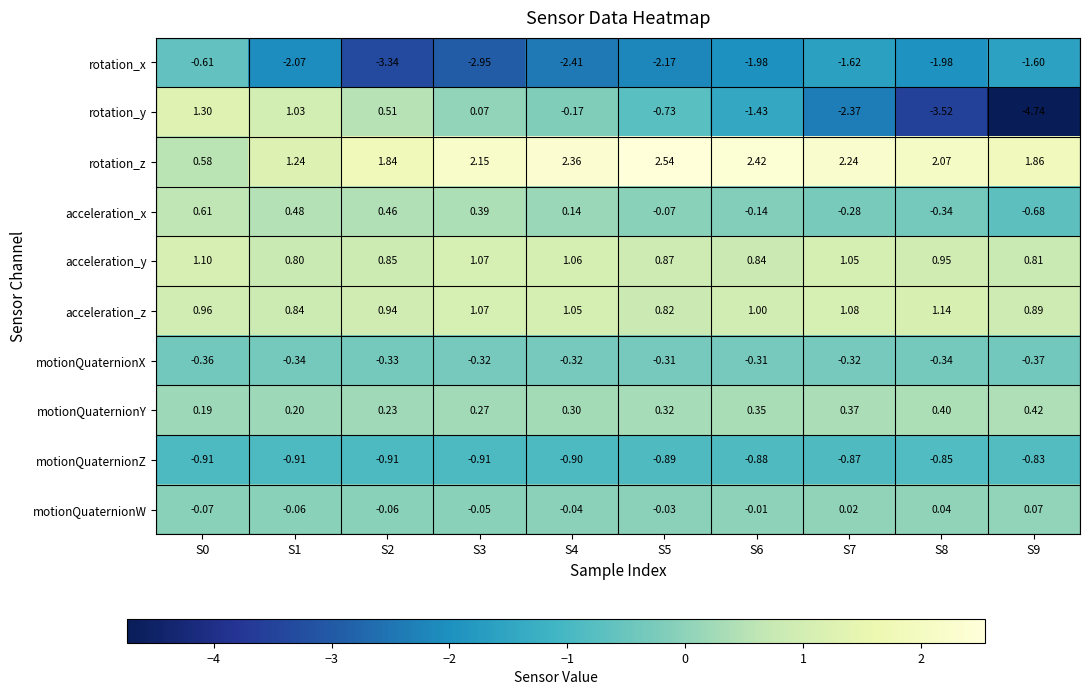

Which series has the largest range (max minus min)?

rotation_y